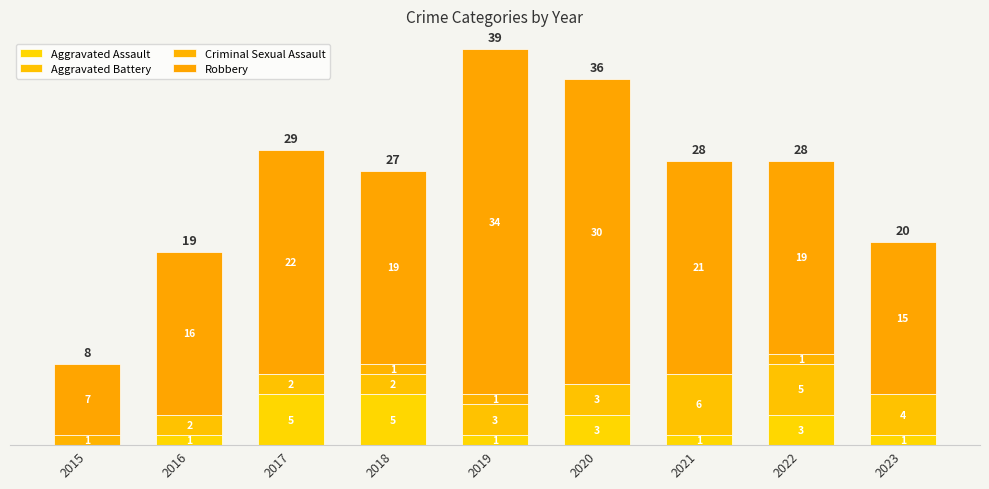

What is the difference between the second highest and minimum values in the Aggravated Assault series?

5